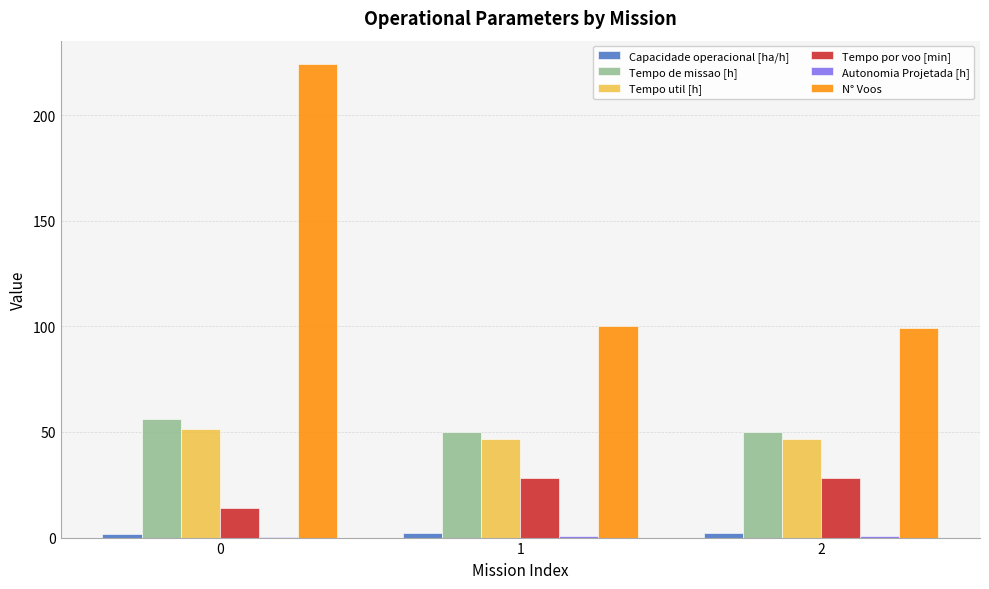

Is the value of Tempo util [h] at 2 greater than the value of Tempo de missao [h] at 0?

No